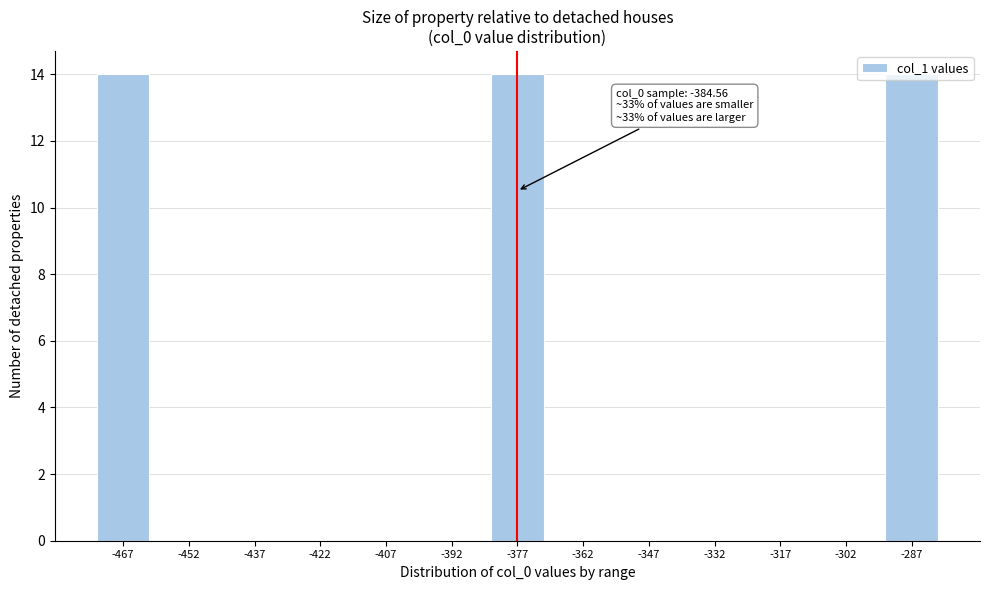

What is the sum of all values?

42